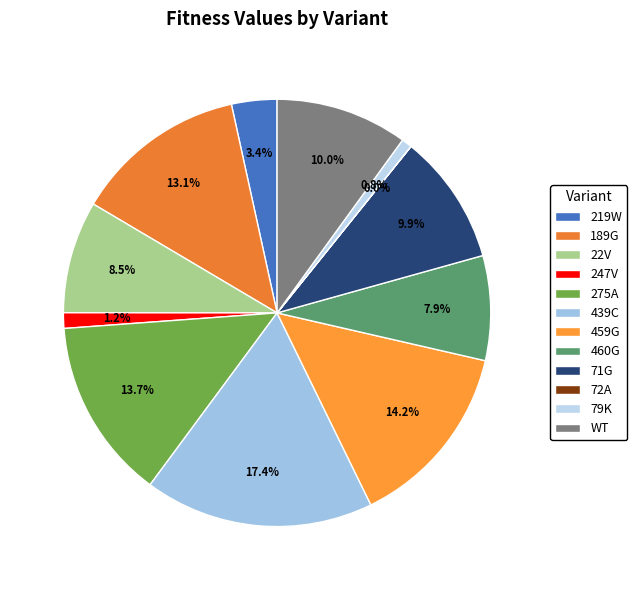

Is 22V the majority of the pie?

No